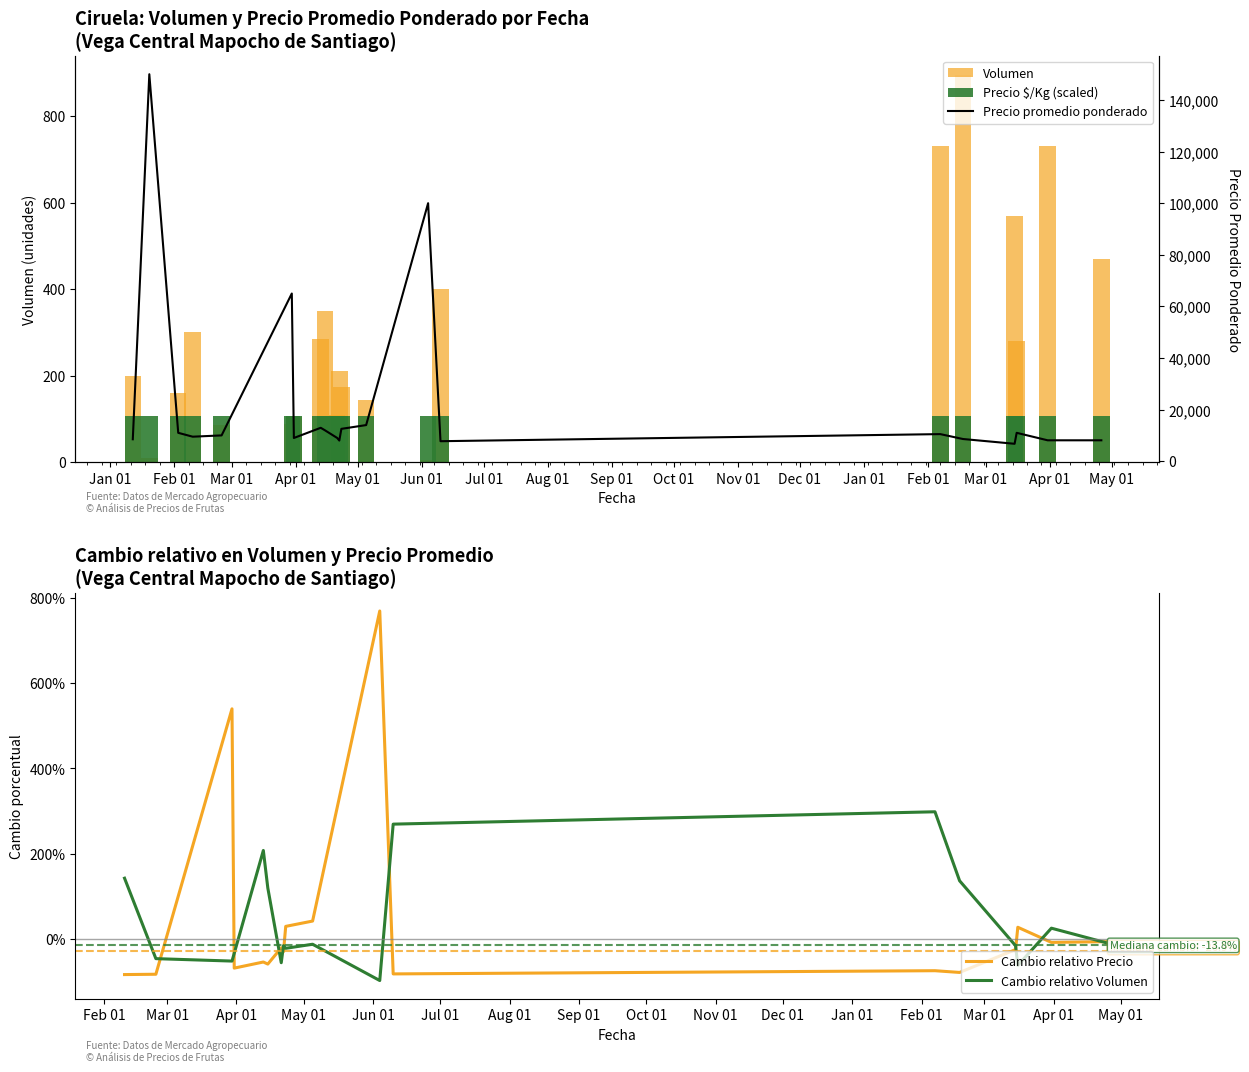

How many groups of bars are there?

21